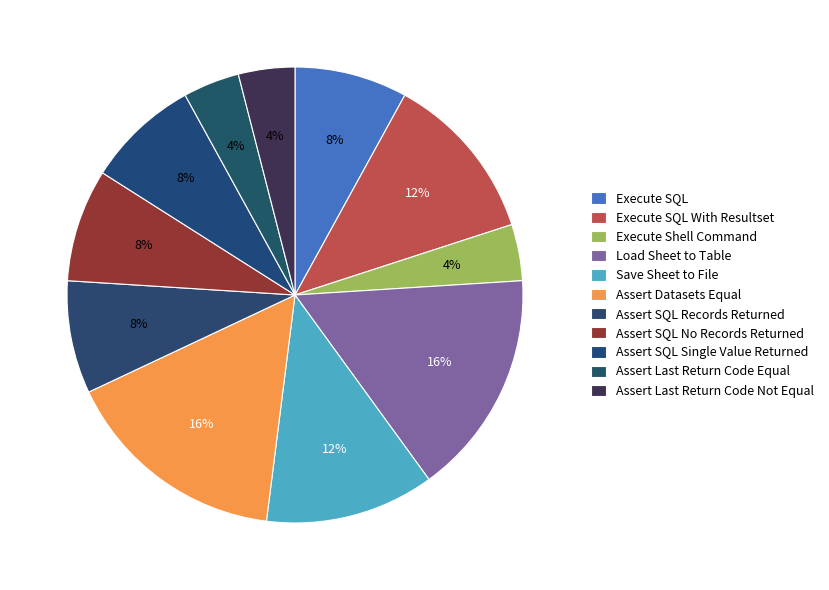

How many segments does this pie chart have?

11